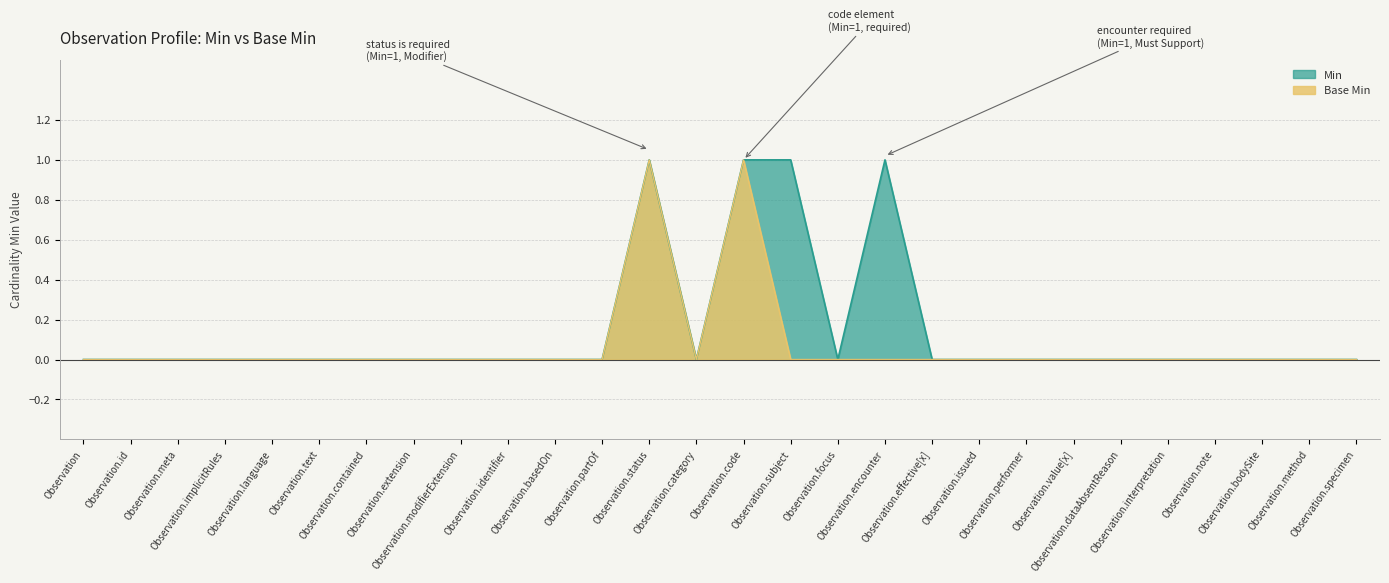

List the series in order of their overall mean, lowest first.

Base Min, Min